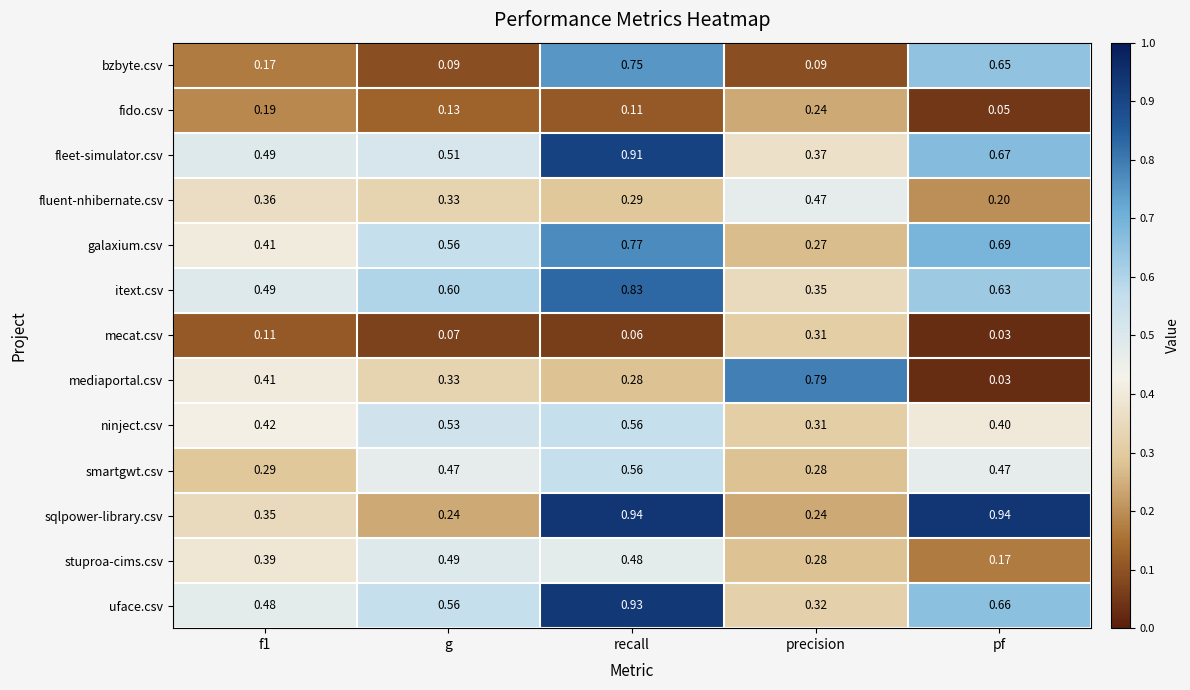

Which series changed the most between g and recall?

sqlpower-library.csv